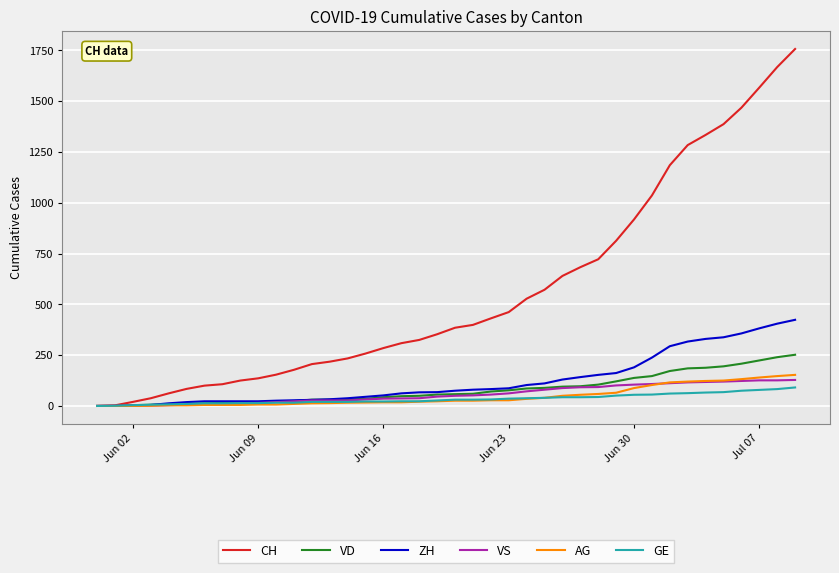

Is this an area chart (filled region under the line)?

No